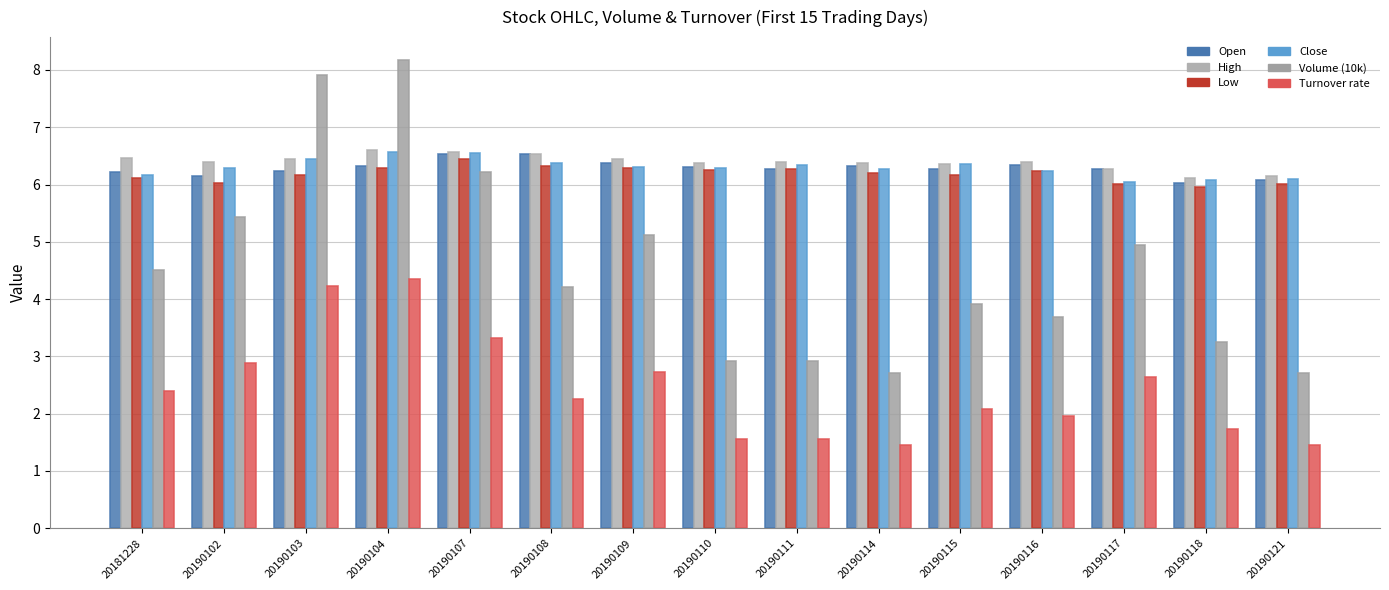

Count the number of data series in this chart.

6